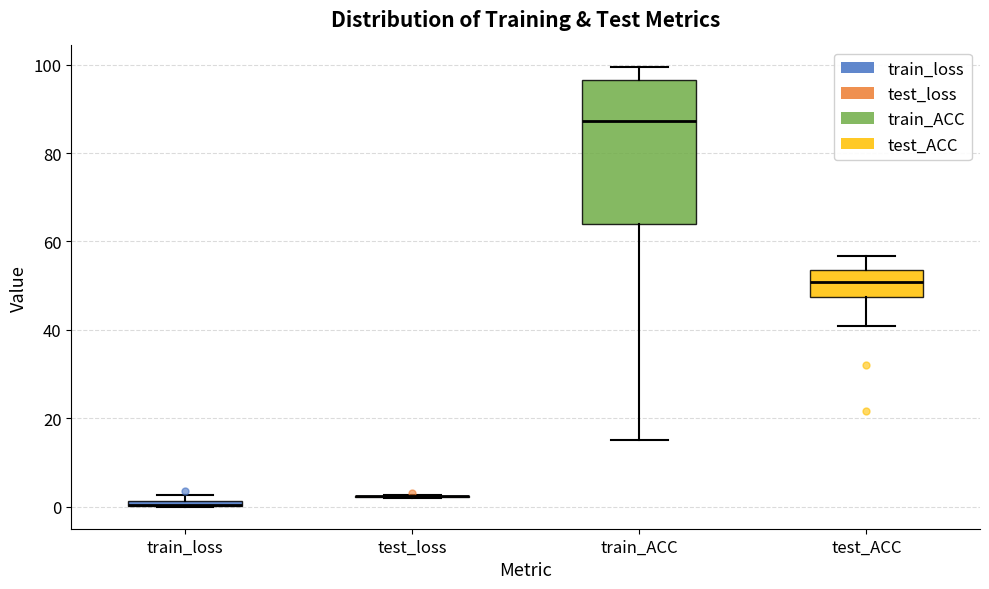

Where does the median line of the box for test_ACC sit on the y-axis? The values are not printed on the chart, so give them approximately, as read against the axis.

50